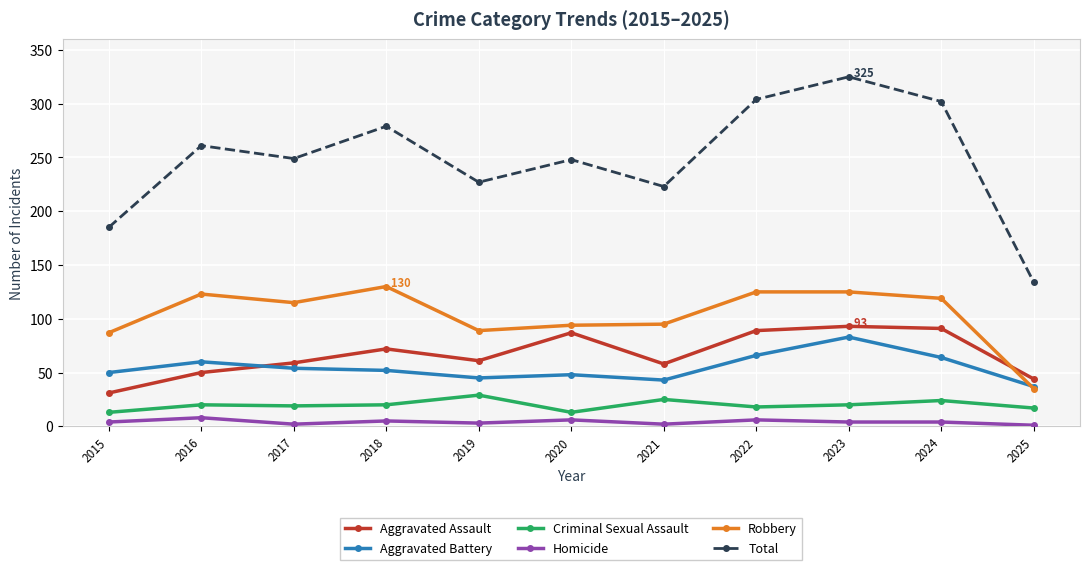

How many interior local valleys does the Aggravated Assault series have?

2